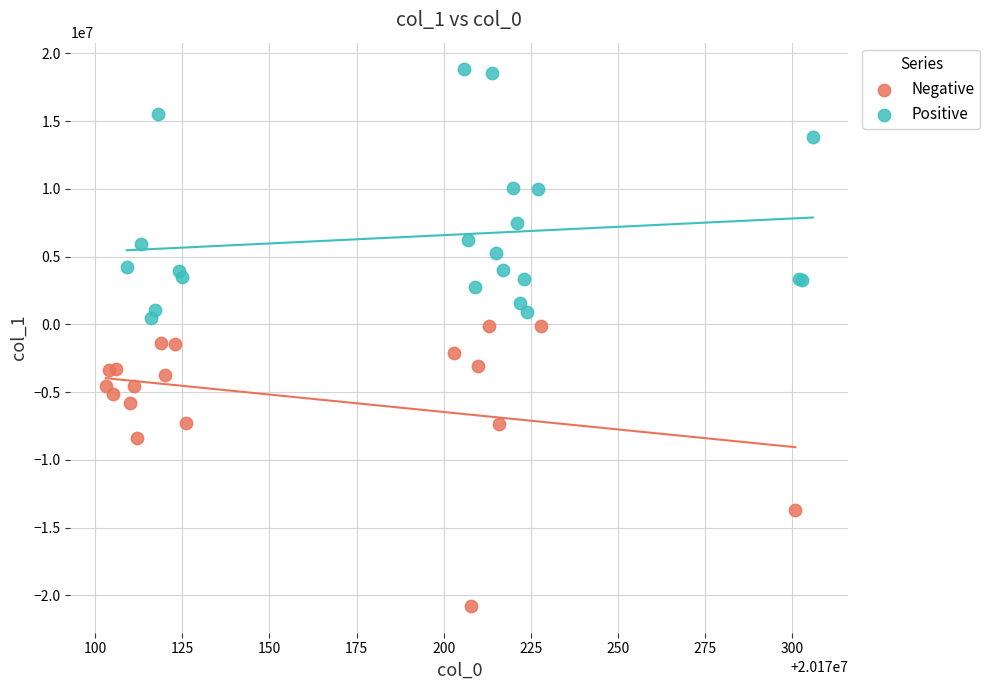

Which series contains the highest Y value?

Positive